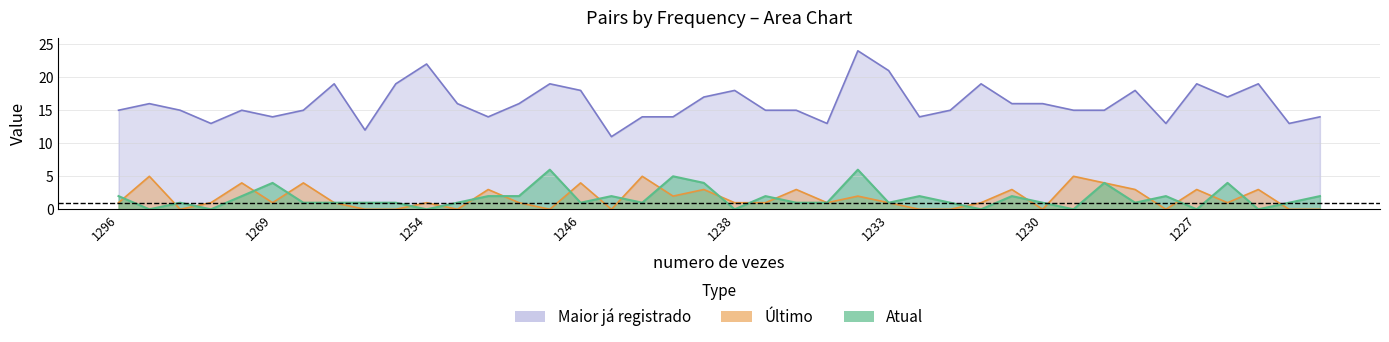

Count the Último values in the range 0 to 3.

33